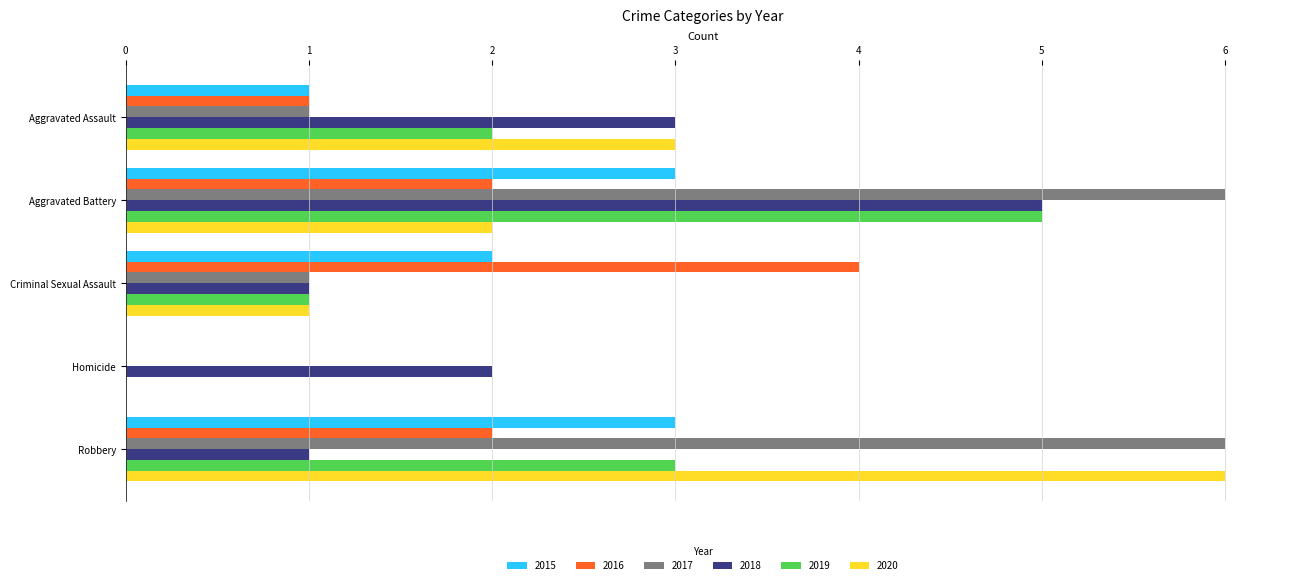

Which series has the largest total across all categories?

2017